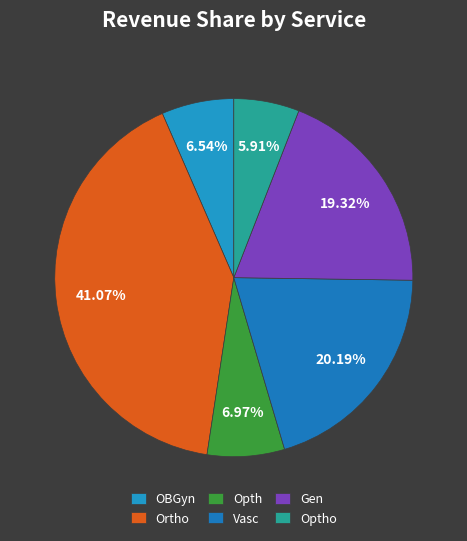

To the nearest percent, what is the difference between the largest and smallest slice percentages?

35%